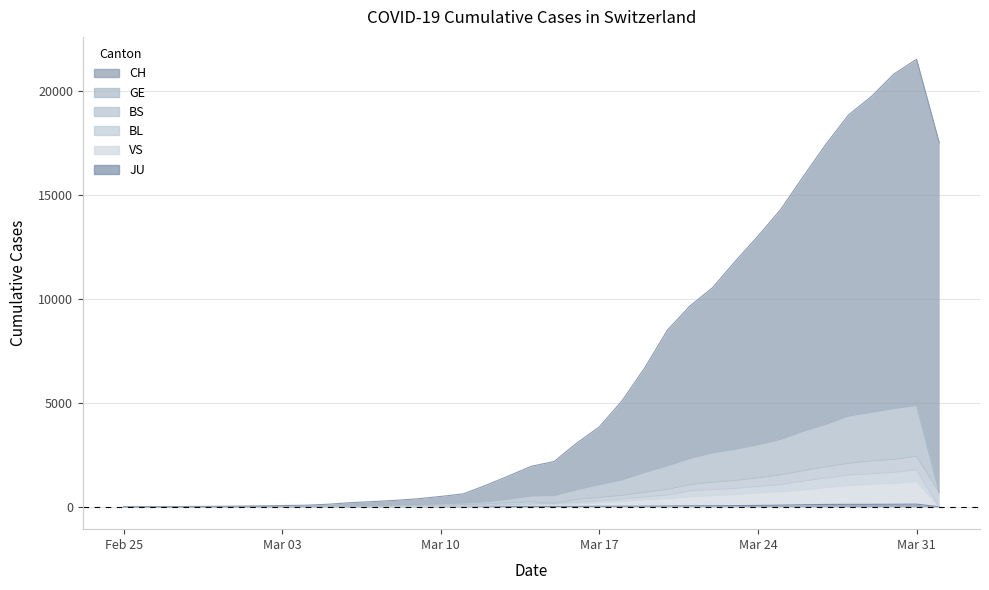

How many interior local peaks does the VS series have?

2